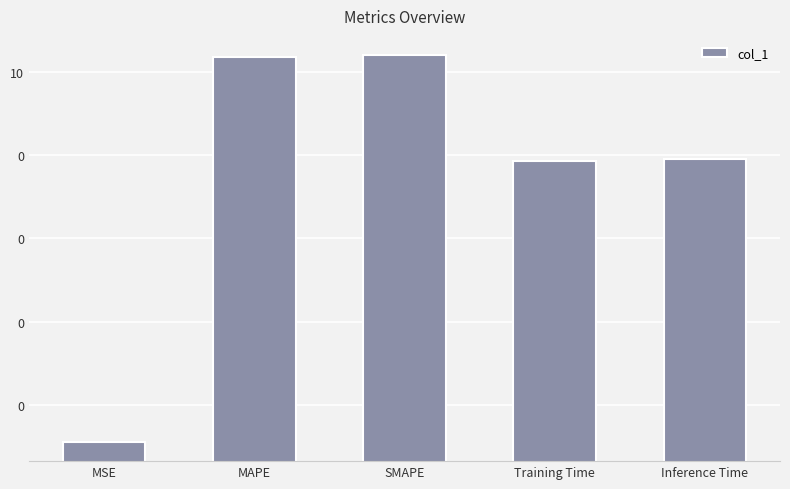

Which category has the highest value across all series?

SMAPE